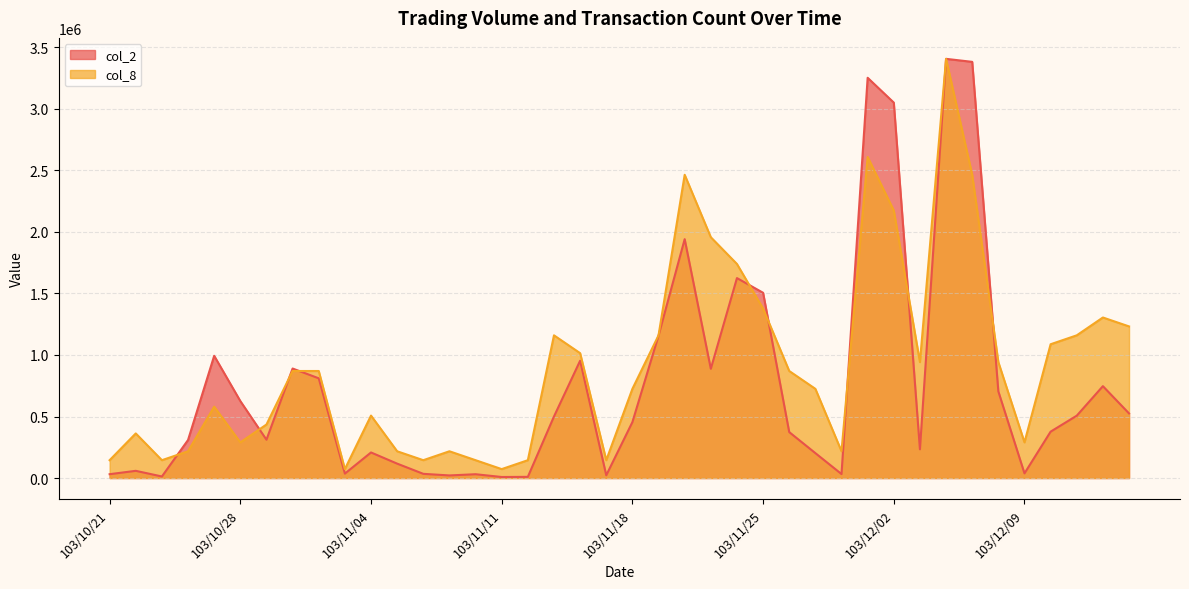

How many intersections are there between col_8 and col_2?

9